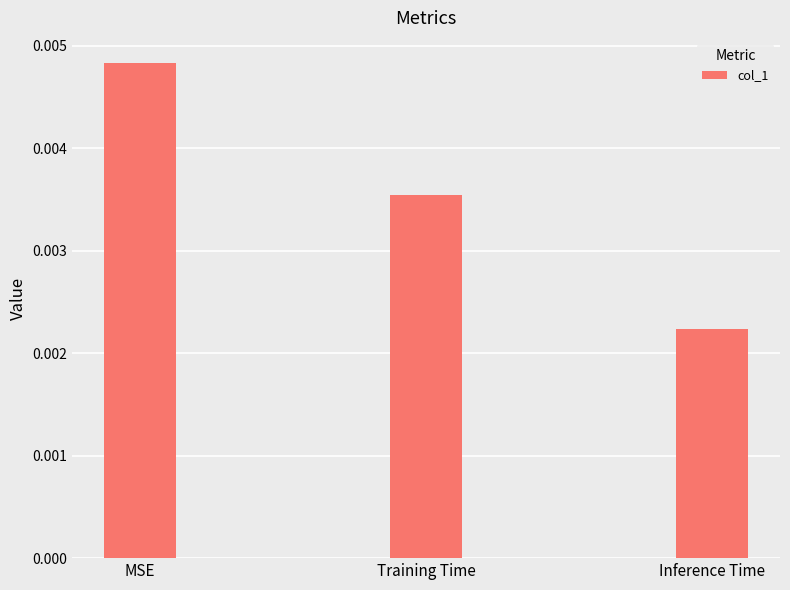

At which category does the chart reach its minimum across all series?

Inference Time